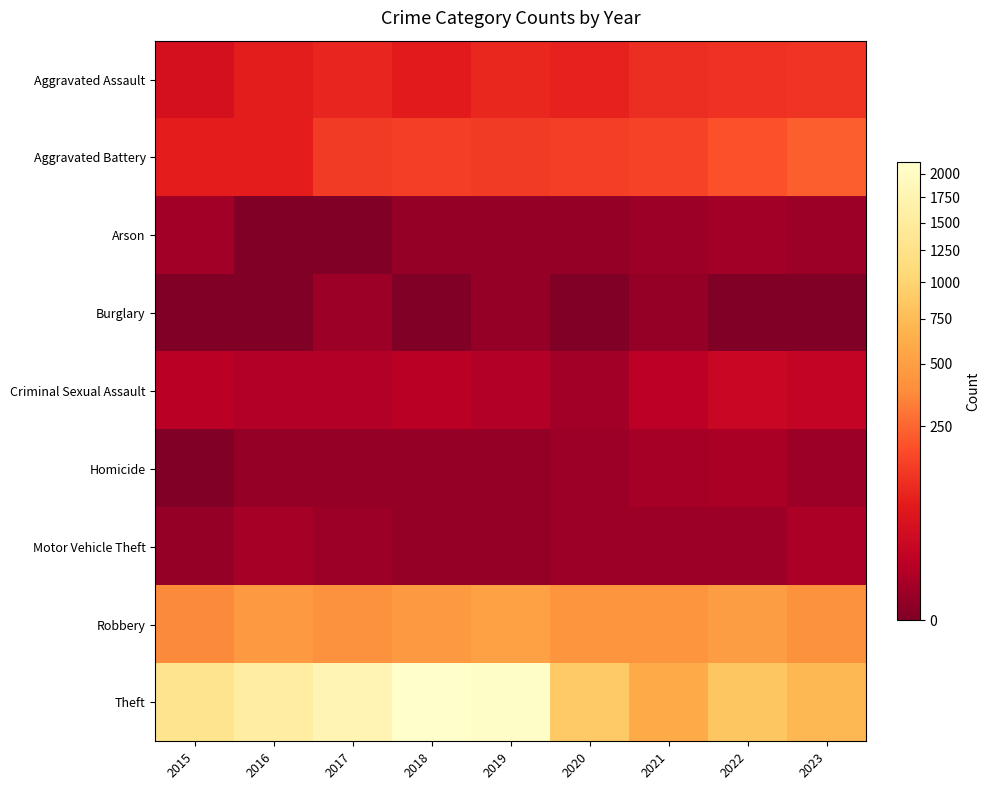

List the series in order of their peak value, lowest first.

Burglary, Arson, Homicide, Motor Vehicle Theft, Criminal Sexual Assault, Aggravated Assault, Aggravated Battery, Robbery, Theft